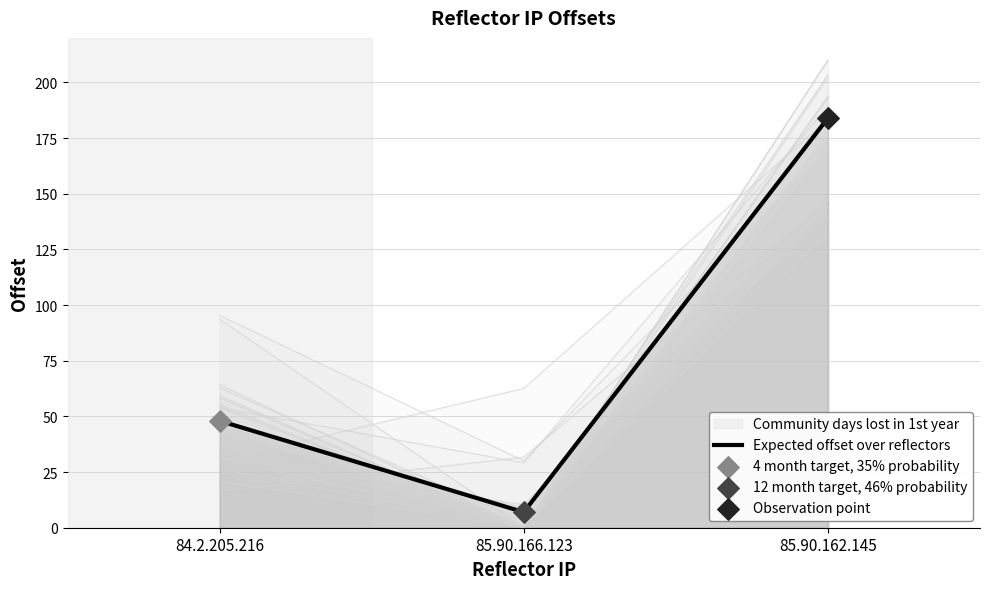

Between 85.90.162.145 and 84.2.205.216, which is larger?

85.90.162.145